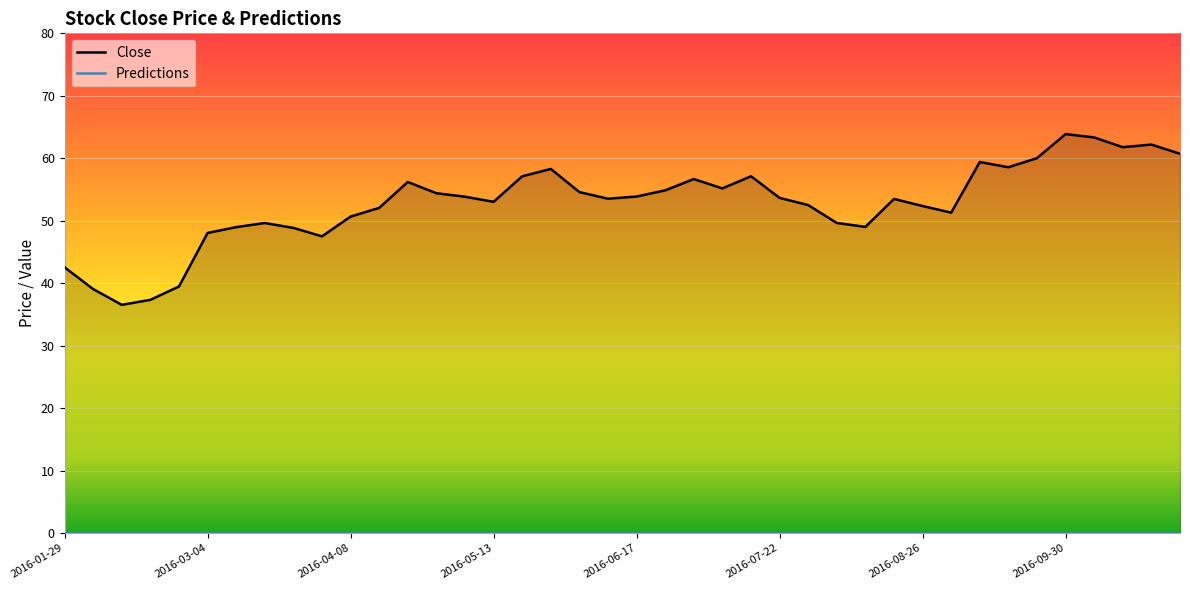

What is the change in value from 2016-07-29 to 2016-09-09?

+6.9